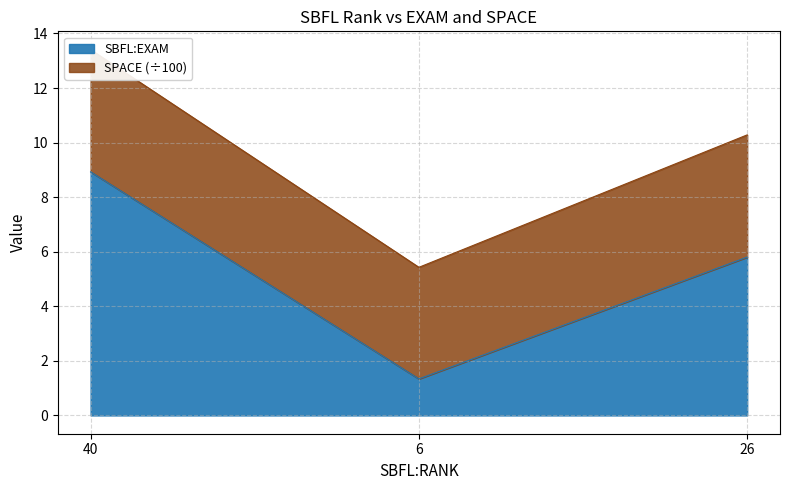

What is the change in value from 6 to 26?

+4.5